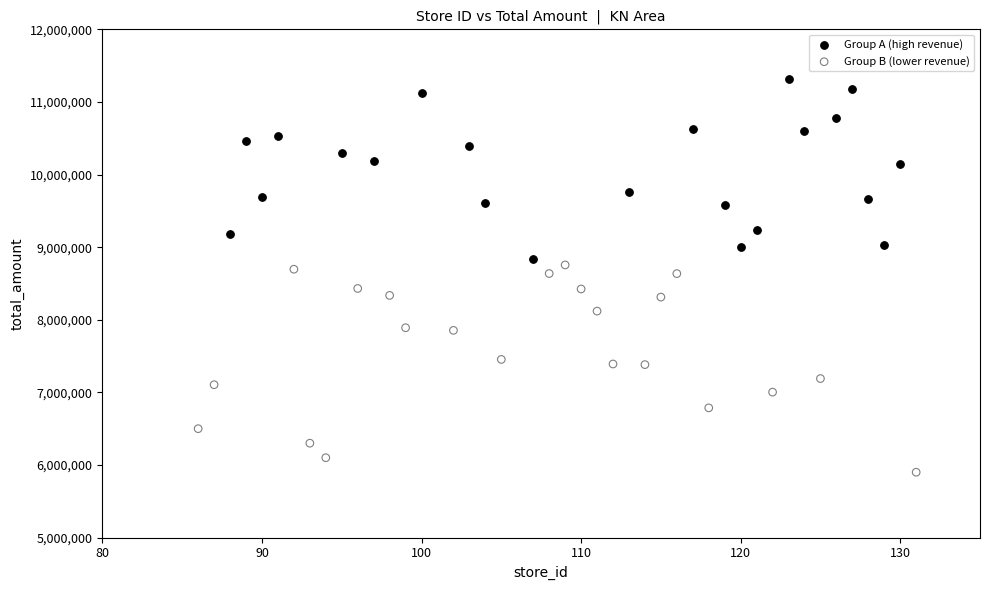

Which series contains the highest Y value?

Group A (high revenue)